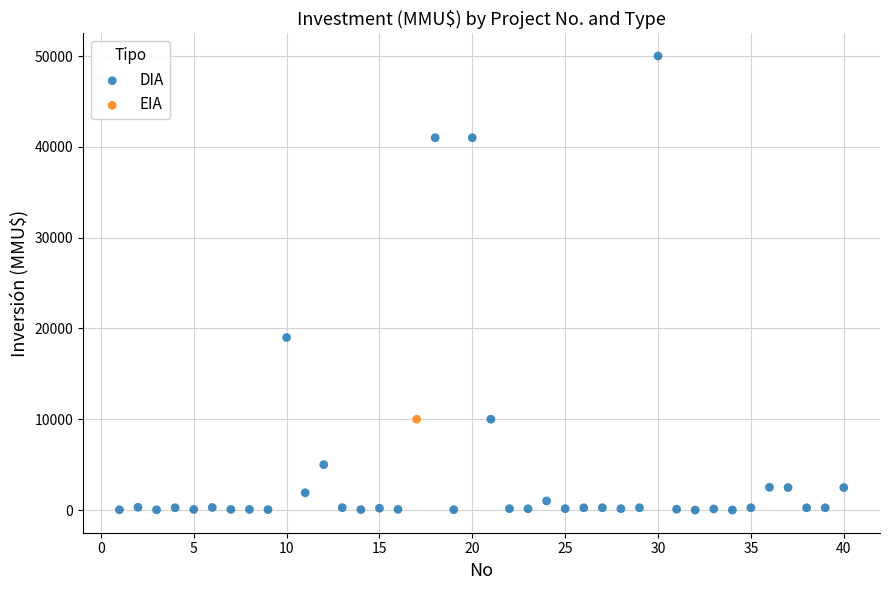

What are all the series names shown in the legend?

DIA, EIA